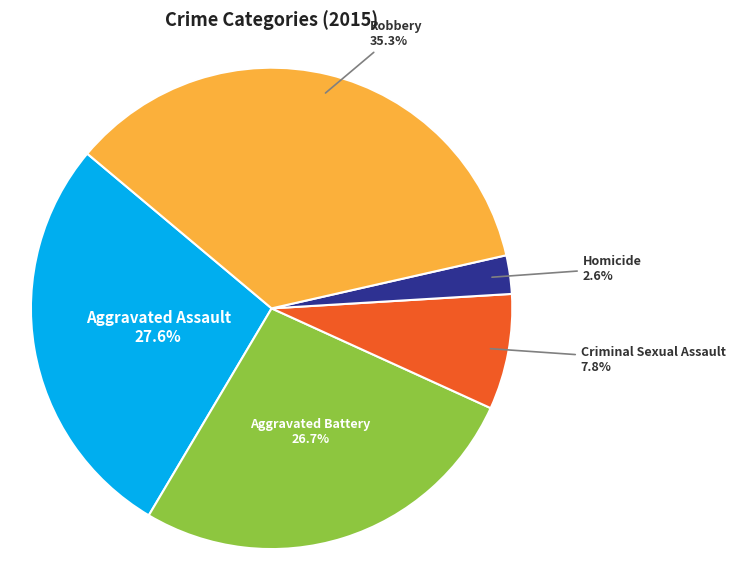

Does any single category account for the majority?

No